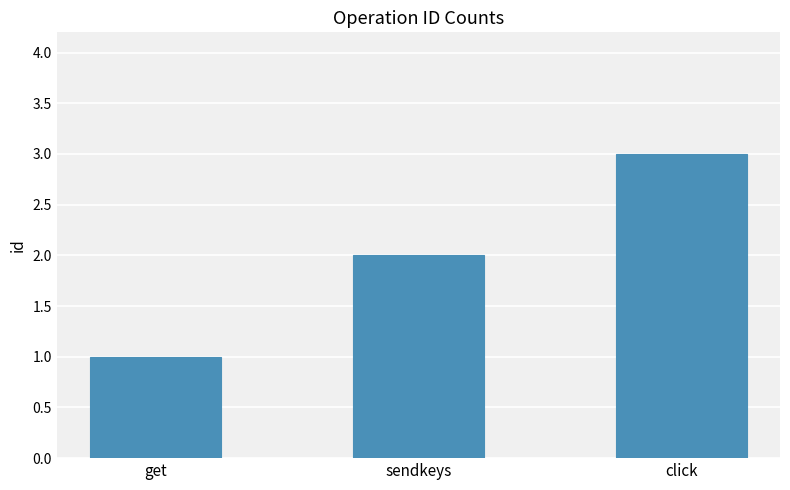

What is the change in value from get to click?

+2